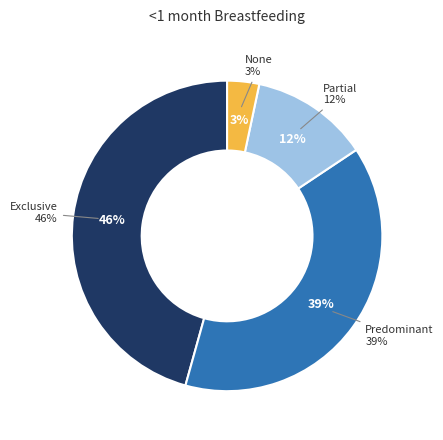

The Exclusive slice represents 46% of the pie. True or false?

True